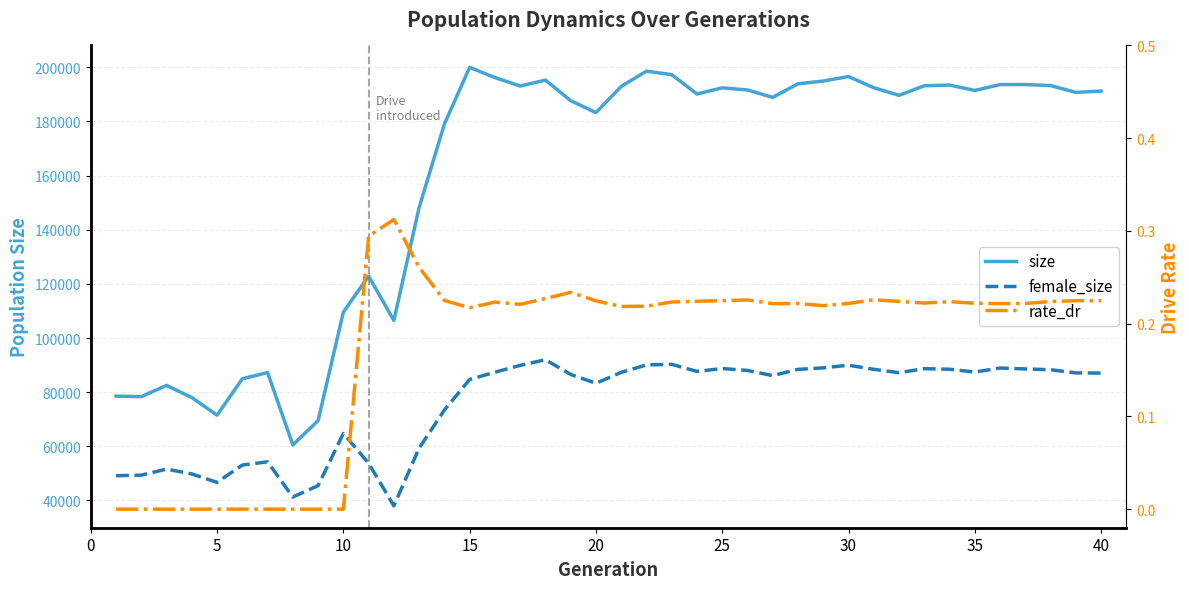

Rank the series by their maximum value, from highest to lowest.

size, female_size, rate_dr